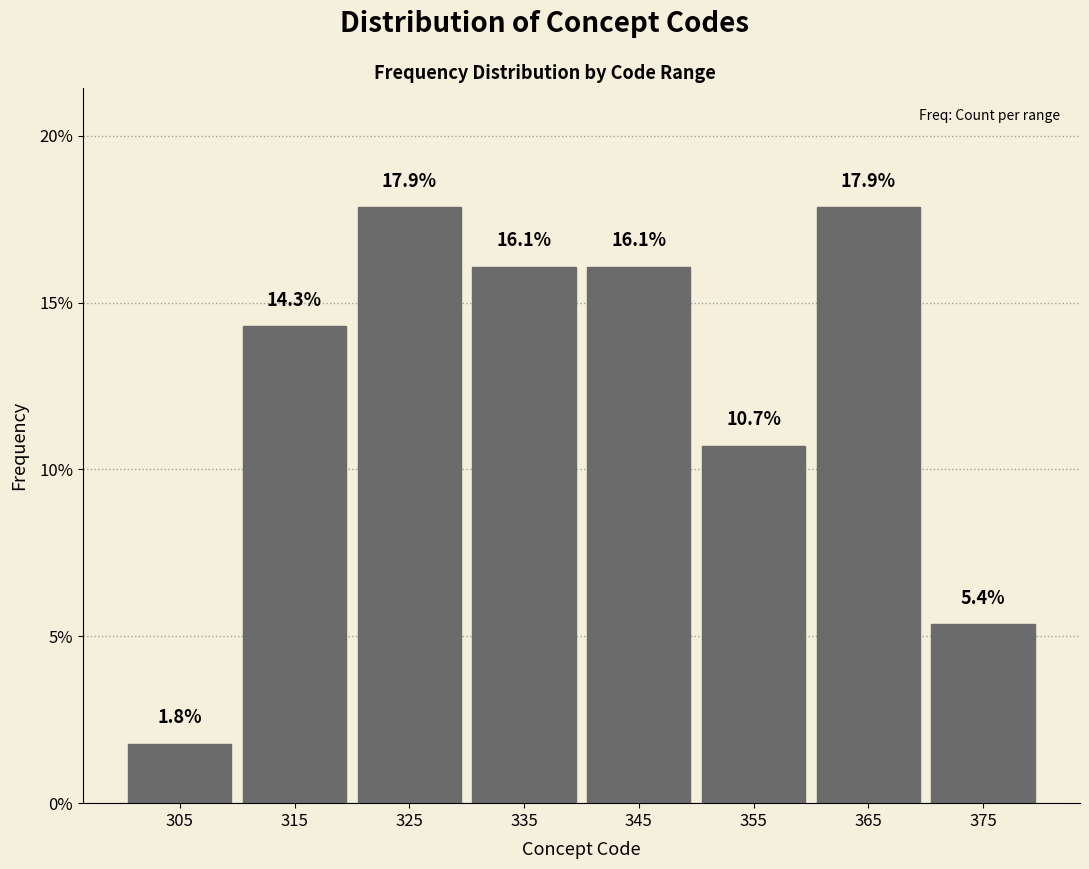

Reading left to right, what are all the values shown in this chart?

1.8	14.3	17.9	16.1	16.1	10.7	17.9	5.4